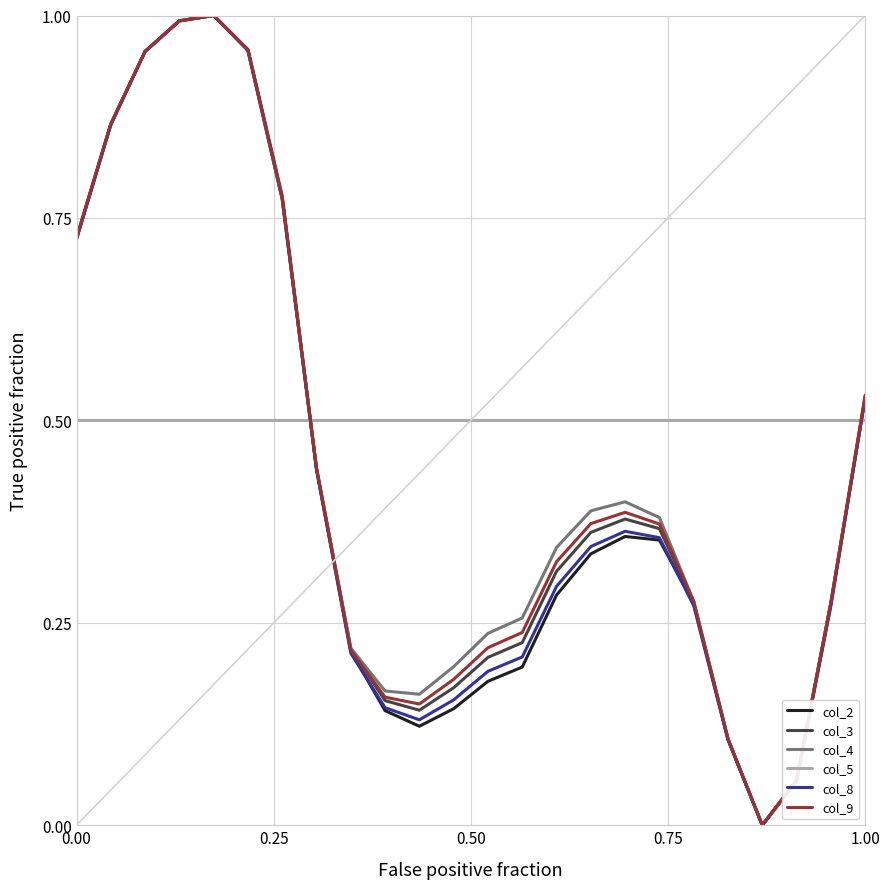

What are all the series names shown in the legend?

col_2, col_3, col_4, col_5, col_8, col_9